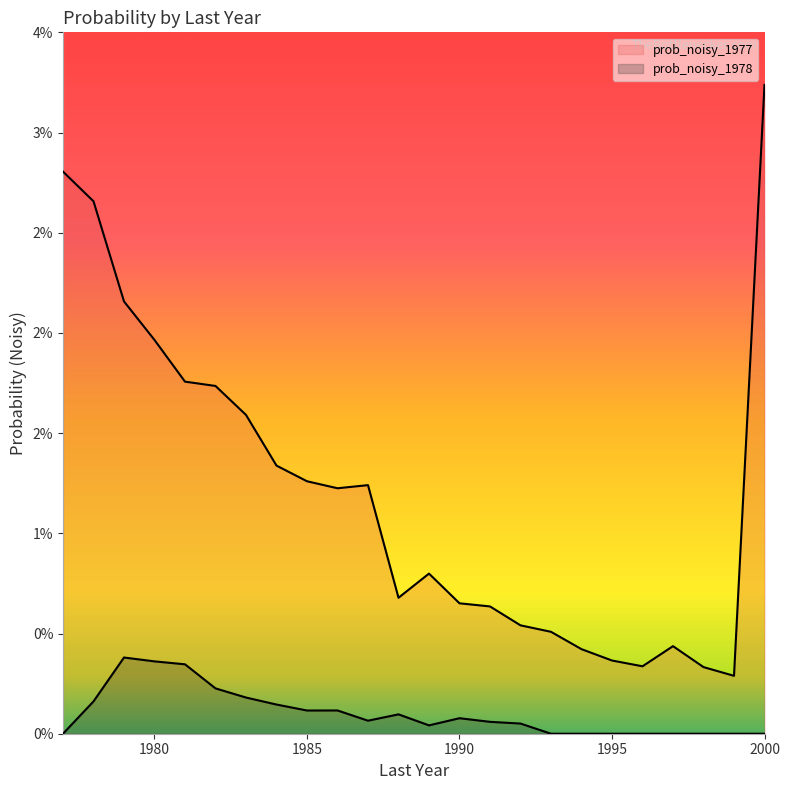

Rank the series at 1998 from lowest to highest value.

prob_noisy_1978, prob_noisy_1977